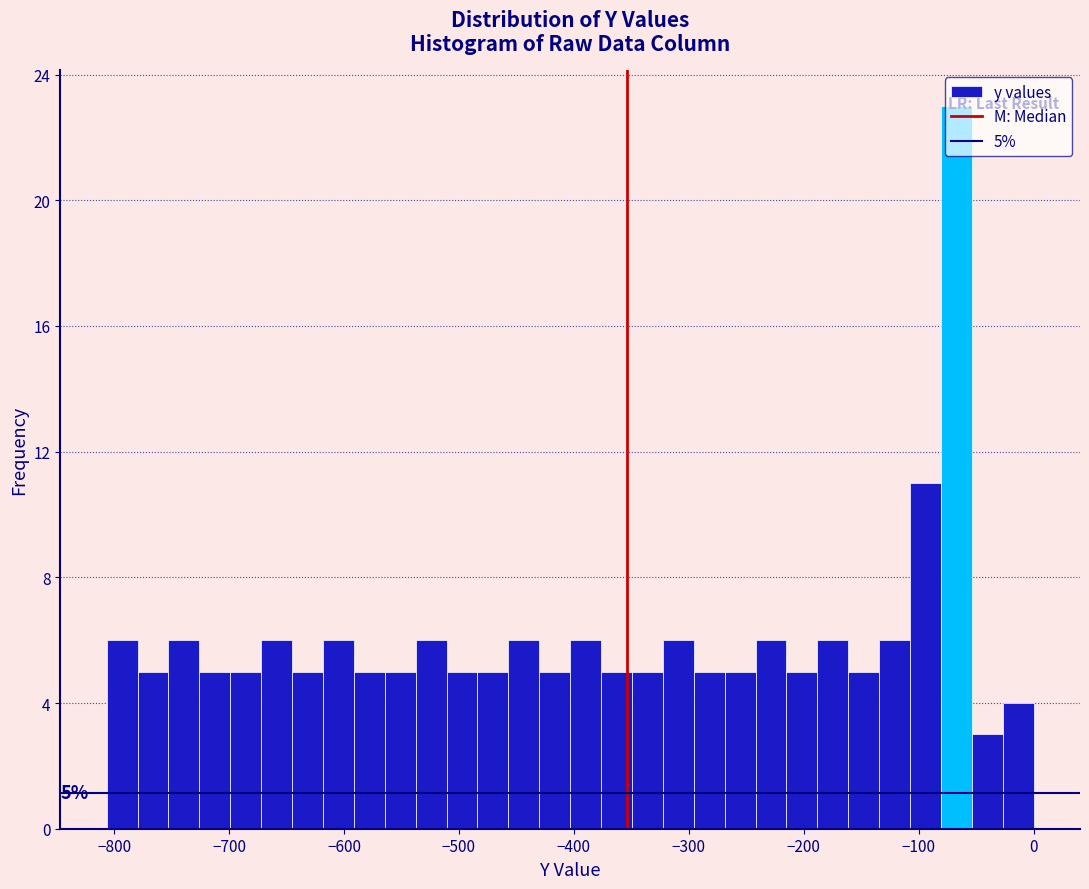

Around what value on the x-axis is the tallest bar? Give the approximate position of its centre, as read against the axis.

-70